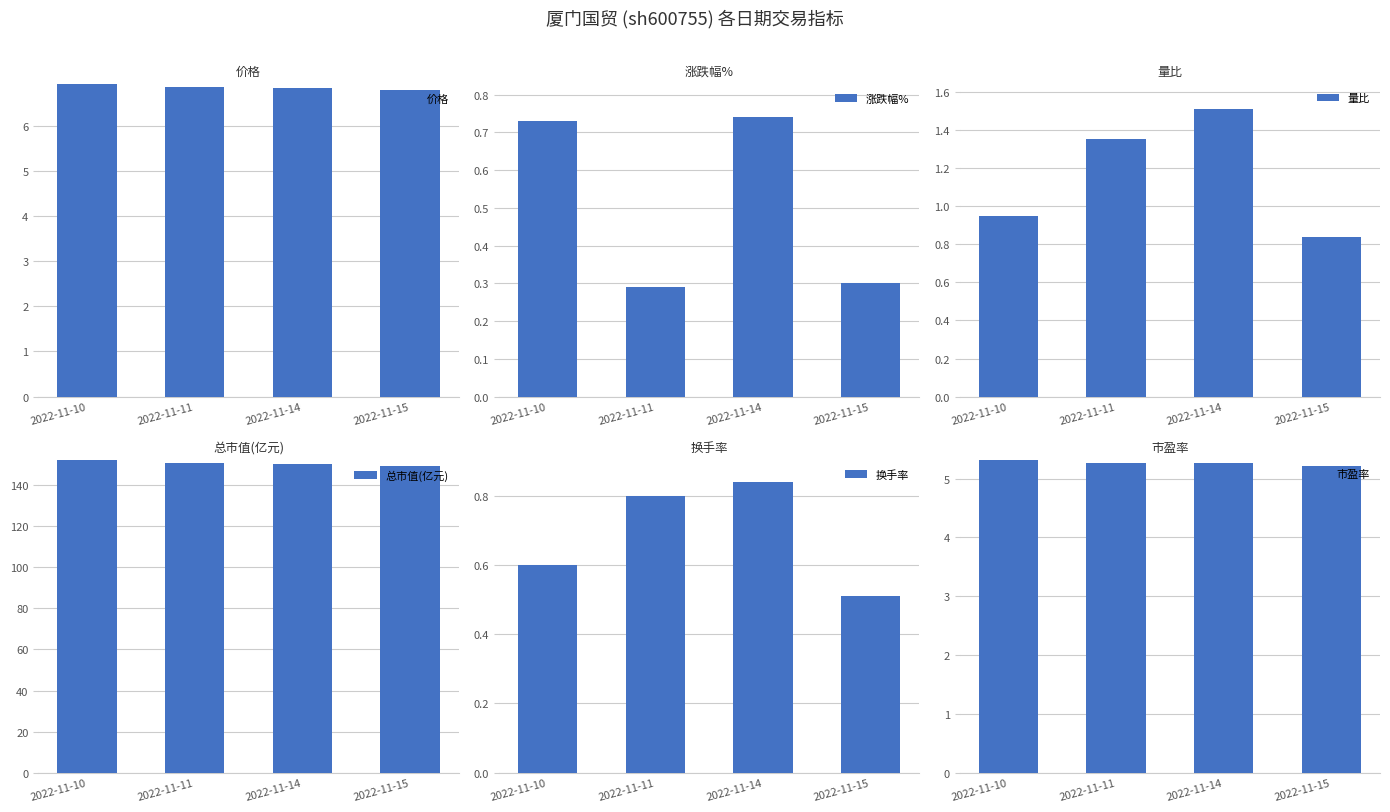

What is the value of the 总市值(亿元) bar at the 4th from the left?

149.4